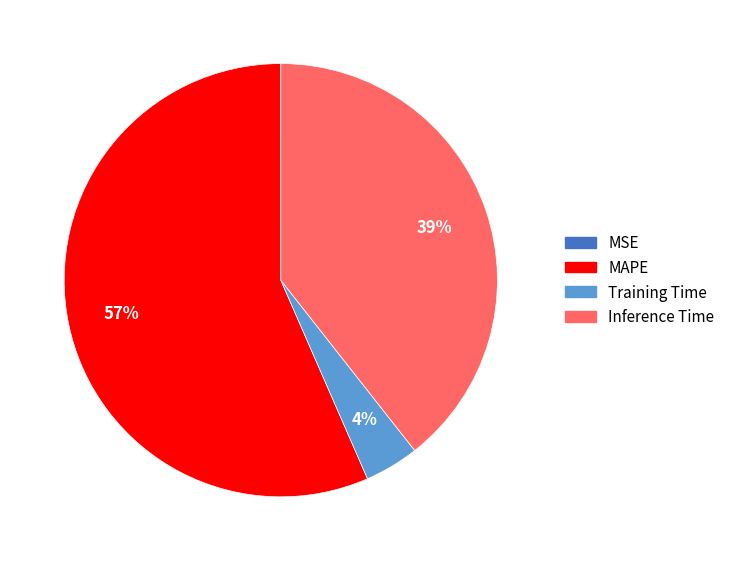

Which category accounts for the majority?

MAPE